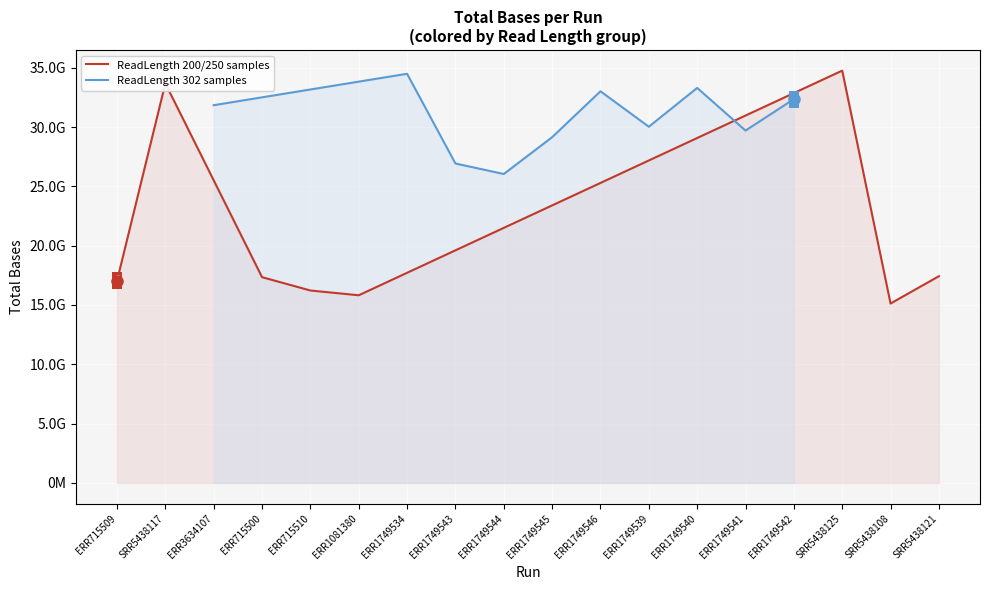

What is the ratio of the value at ERR1081380 to the value at ERR1749543?

0.6